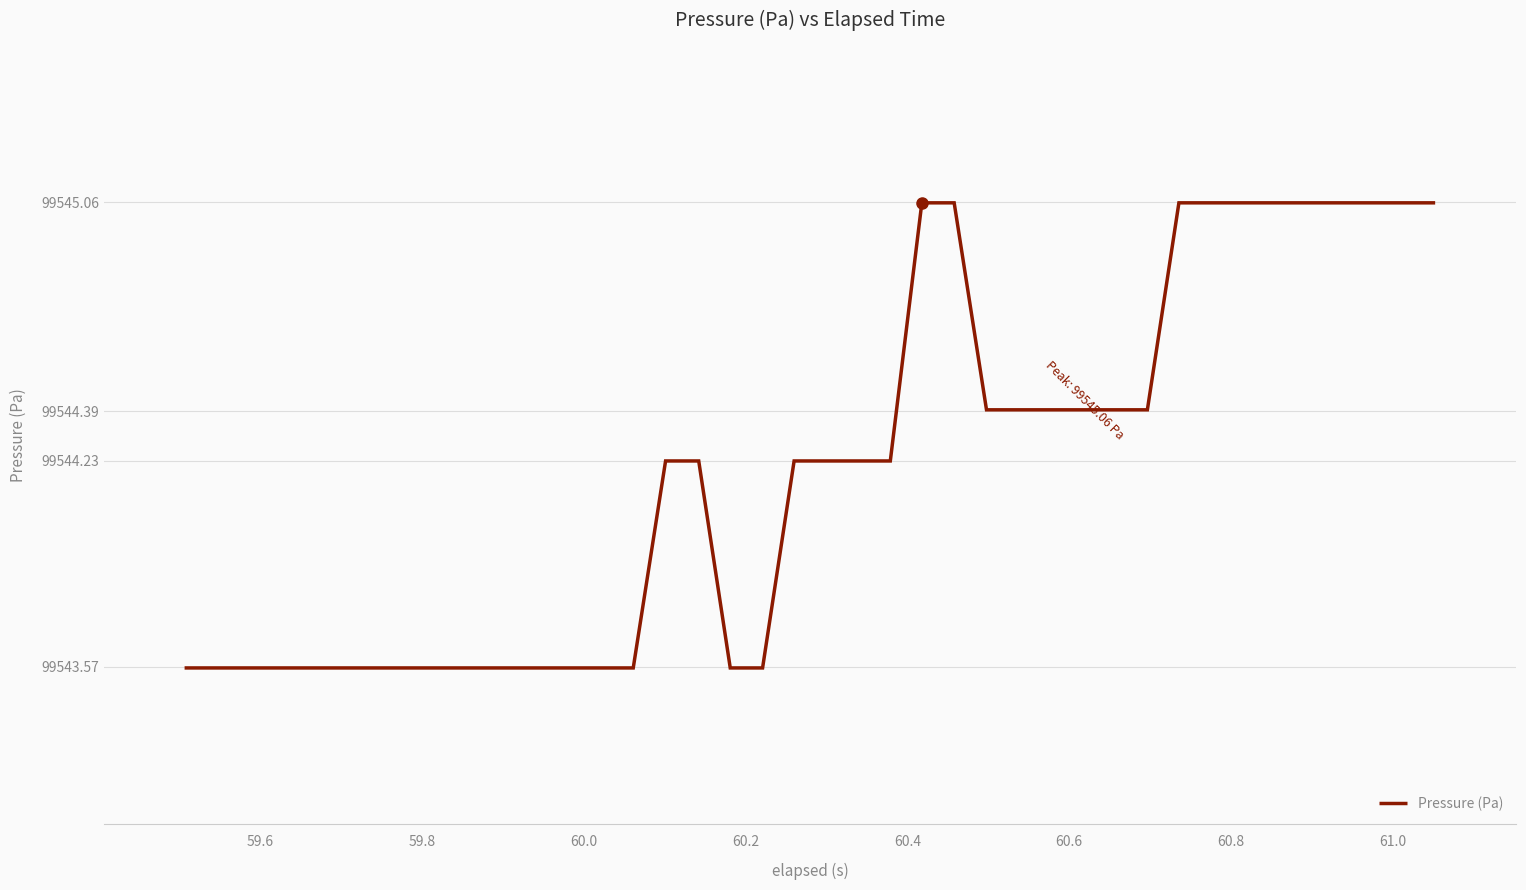

Does the chart have visible grid lines?

Yes